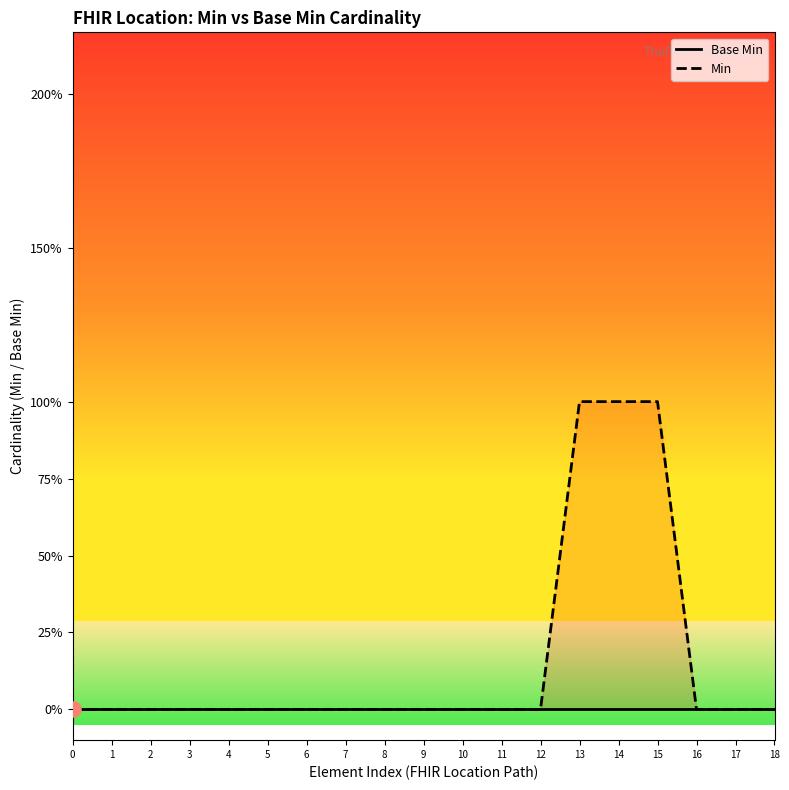

Which series has the largest total across all categories?

Min